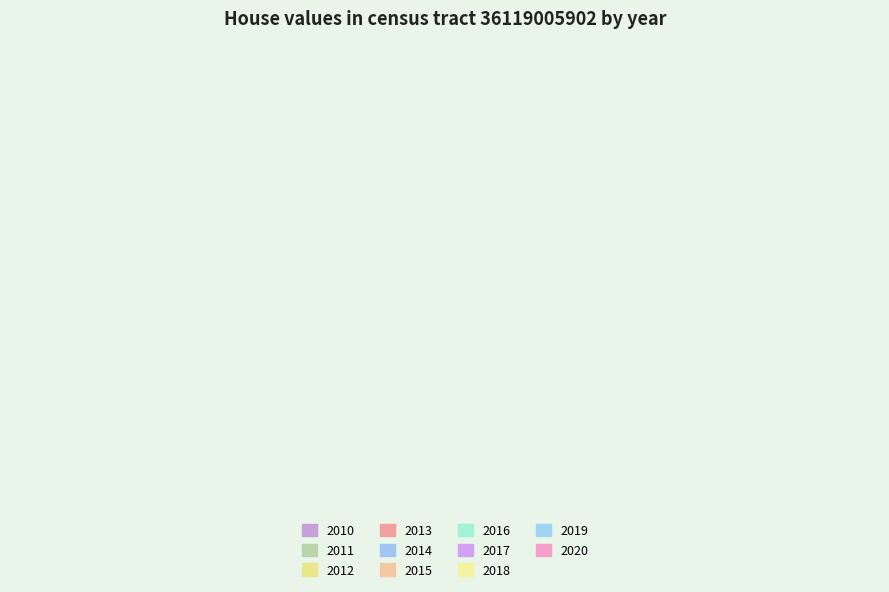

Is 2015 the majority of the pie?

No